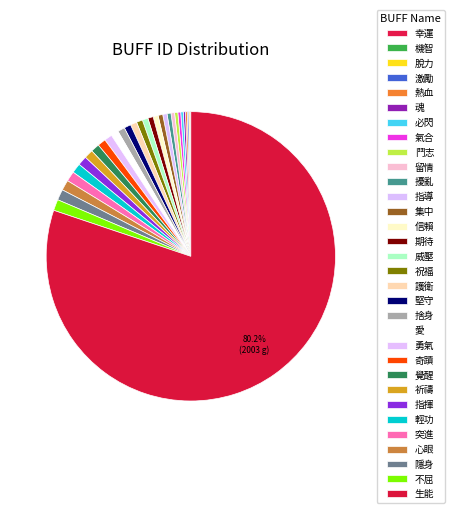

To the nearest percent, what percentage of the pie is 生能?

80%